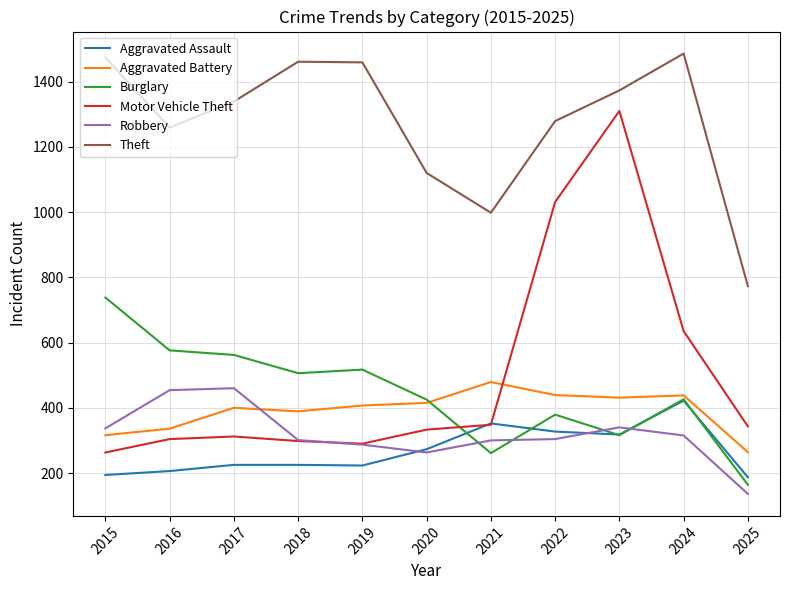

What is the difference between the highest and lowest values at 2018?

1236